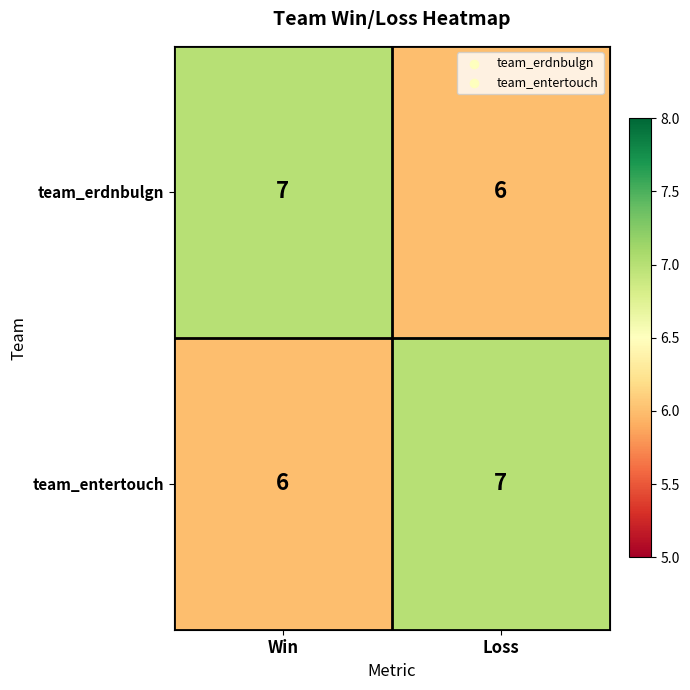

What is the total value across all series at Win?

13